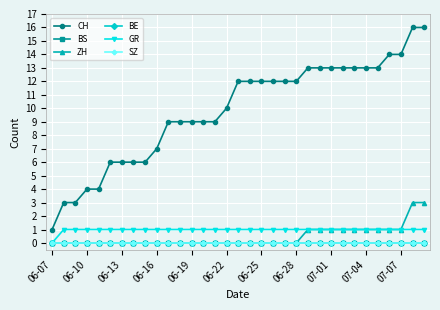

Is this an area chart (filled region under the line)?

No